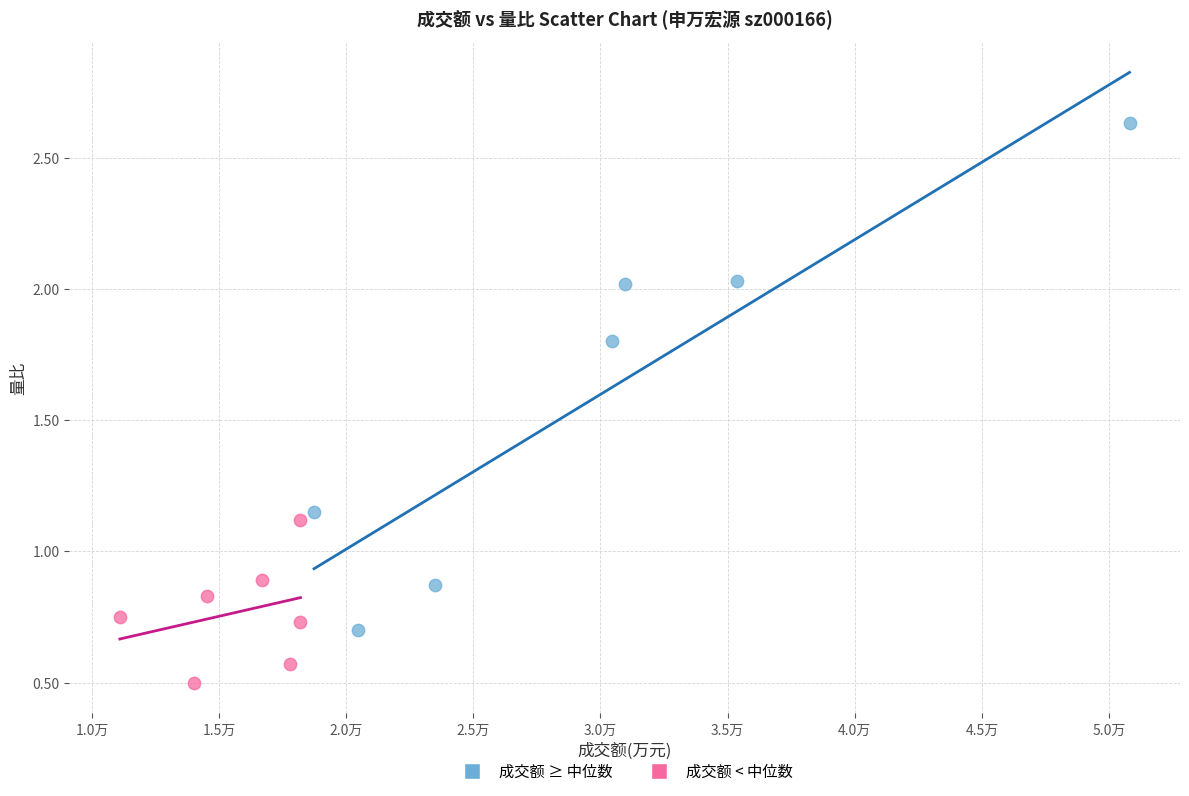

Which series has the largest Y range (max minus min)?

成交额 ≥ 中位数